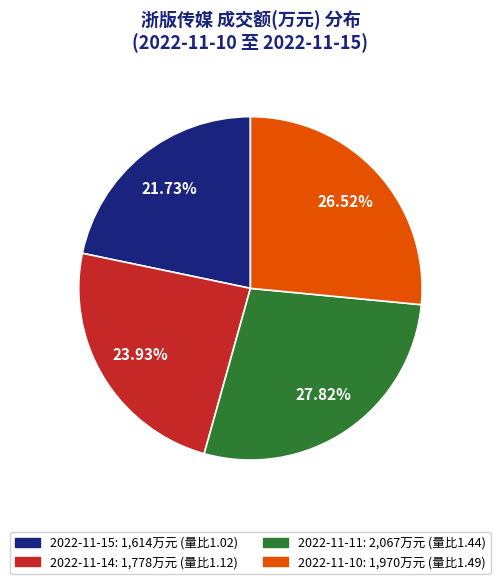

How many slices are in this pie chart?

4